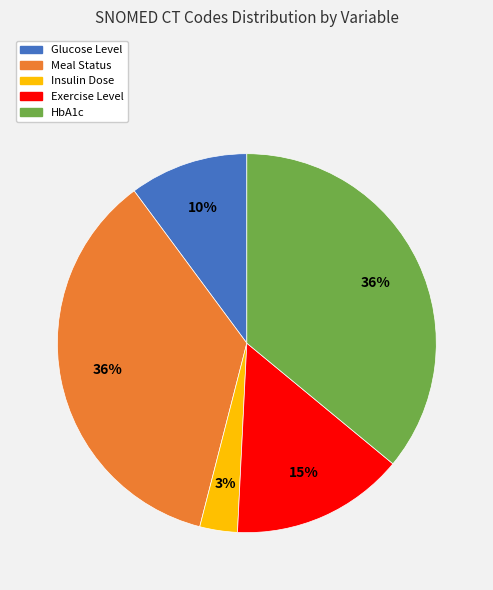

Combined, do Glucose Level and Meal Status account for over 50%?

No